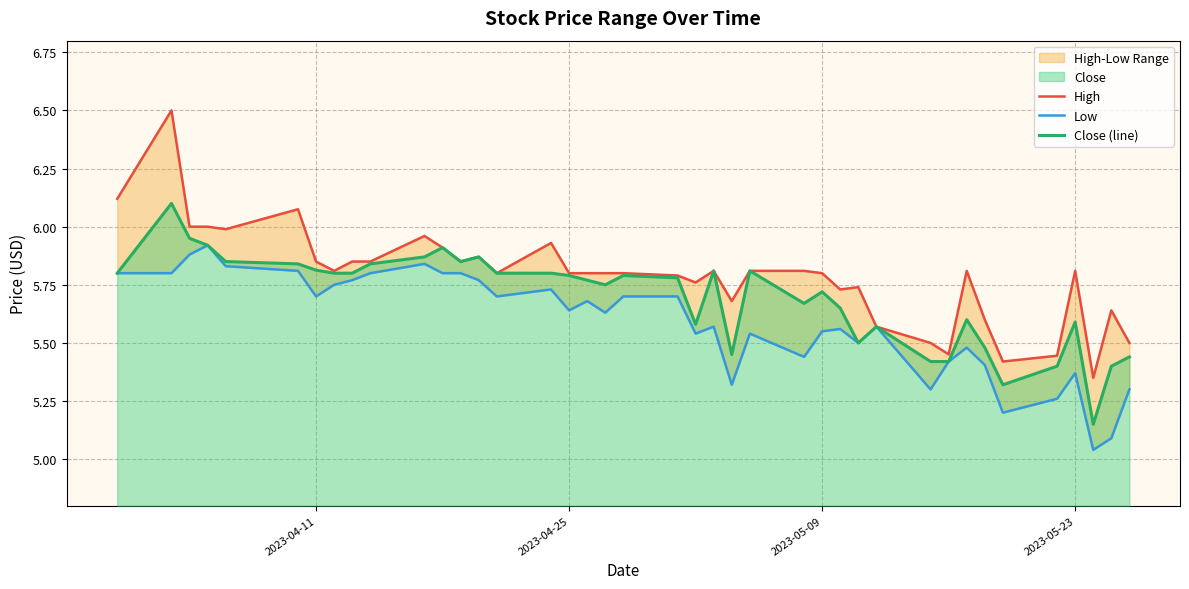

Reading left to right, transcribe all the data shown in this chart.

High: 6.1	6.5	6.0	6.0	6.0	6.1	5.8	5.8	5.8	5.8	6.0	5.9	5.8	5.9	5.8	5.9	5.8	5.8	5.8	5.8	5.8	5.8	5.8	5.7	5.8	5.8	5.8	5.7	5.7	5.6	5.5	5.5	5.8	5.6	5.4	5.4	5.8	5.3	5.6	5.5
Low: 5.8	5.8	5.9	5.9	5.8	5.8	5.7	5.8	5.8	5.8	5.8	5.8	5.8	5.8	5.7	5.7	5.6	5.7	5.6	5.7	5.7	5.5	5.6	5.3	5.5	5.4	5.6	5.6	5.5	5.6	5.3	5.4	5.5	5.4	5.2	5.3	5.4	5.0	5.1	5.3
Close (line): 5.8	6.1	5.9	5.9	5.8	5.8	5.8	5.8	5.8	5.8	5.9	5.9	5.8	5.9	5.8	5.8	5.8	5.8	5.8	5.8	5.8	5.6	5.8	5.4	5.8	5.7	5.7	5.7	5.5	5.6	5.4	5.4	5.6	5.5	5.3	5.4	5.6	5.2	5.4	5.4